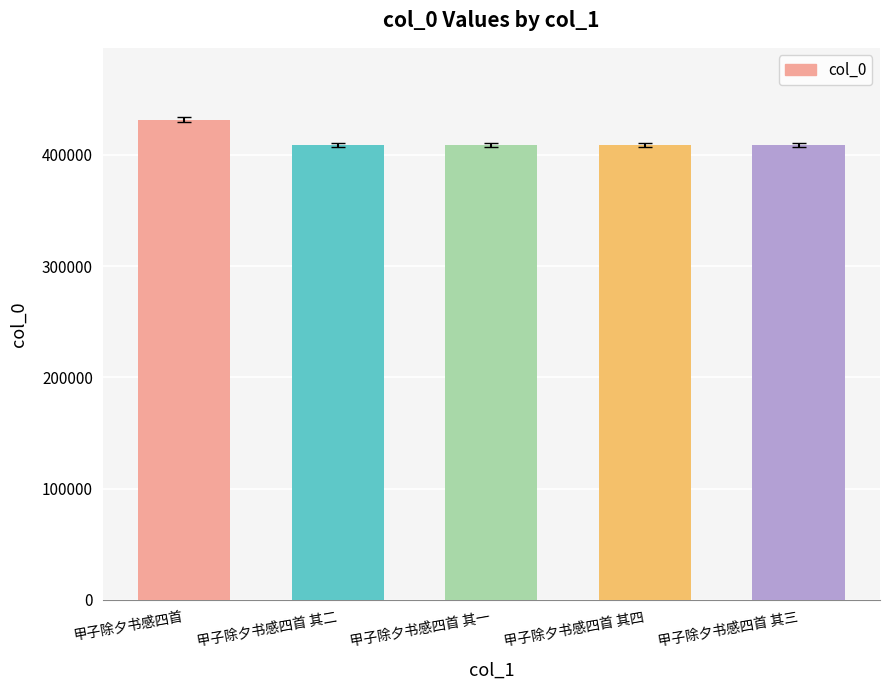

Which category has the highest value across all series?

甲子除夕书感四首